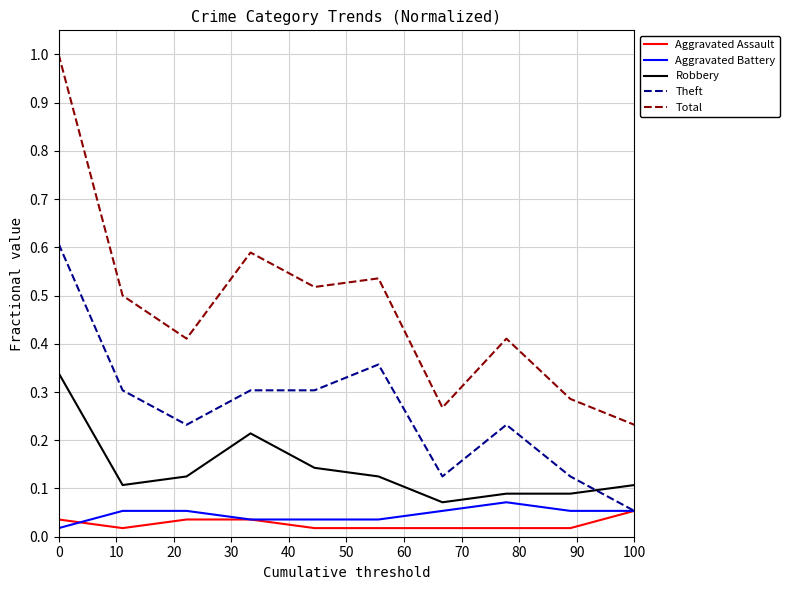

Which series has the largest total across all categories?

Total